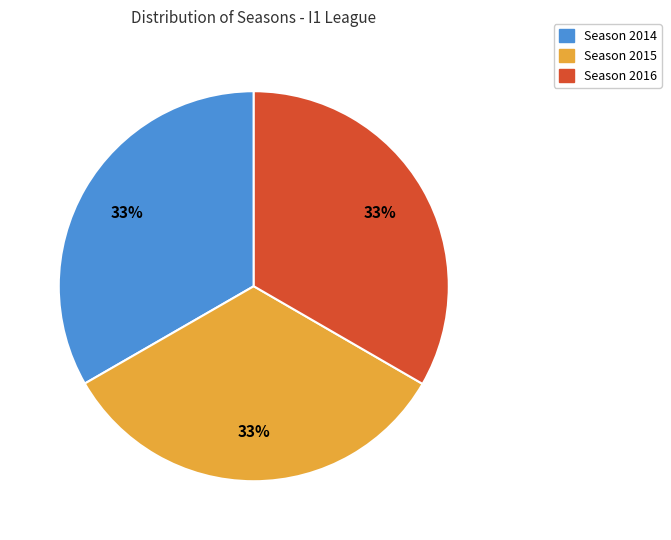

Is it true that Season 2016 is 33% of the pie?

True